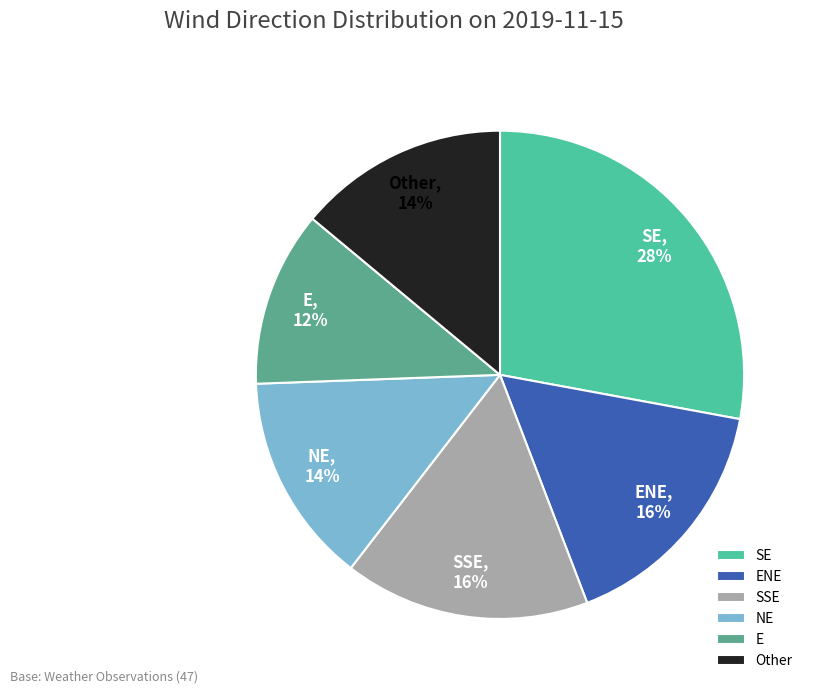

Is the sum of NE and ENE greater than half?

No